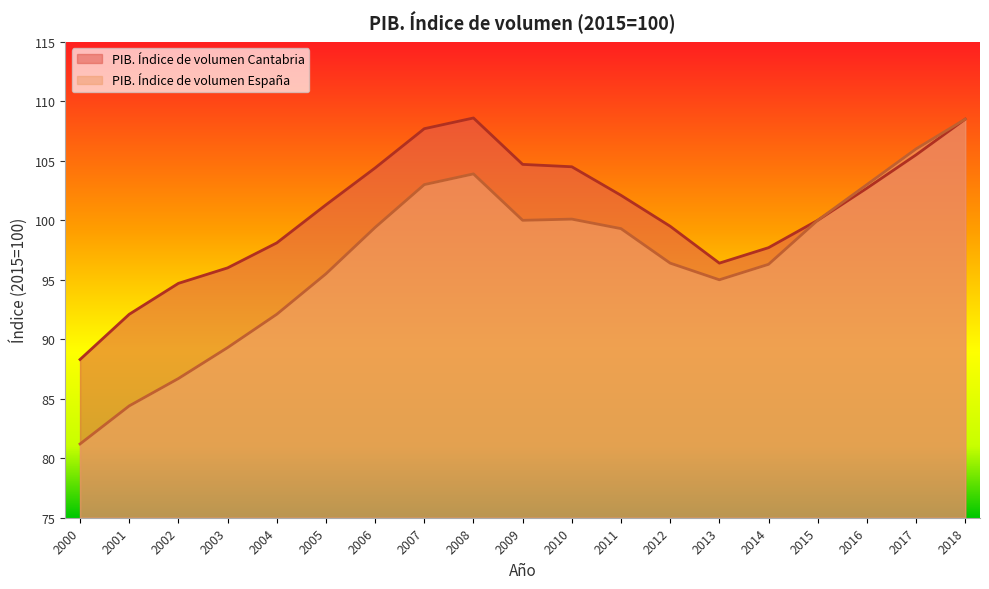

Reading left to right, list all the values displayed in this chart.

PIB. Índice de volumen Cantabria: 88.3	92.1	94.7	96.0	98.1	101.3	104.4	107.7	108.6	104.7	104.5	102.1	99.5	96.4	97.7	100.0	102.7	105.5	108.5
PIB. Índice de volumen España: 81.2	84.4	86.7	89.3	92.1	95.5	99.4	103.0	103.9	100.0	100.1	99.3	96.4	95.0	96.3	100.0	103.0	106.0	108.5